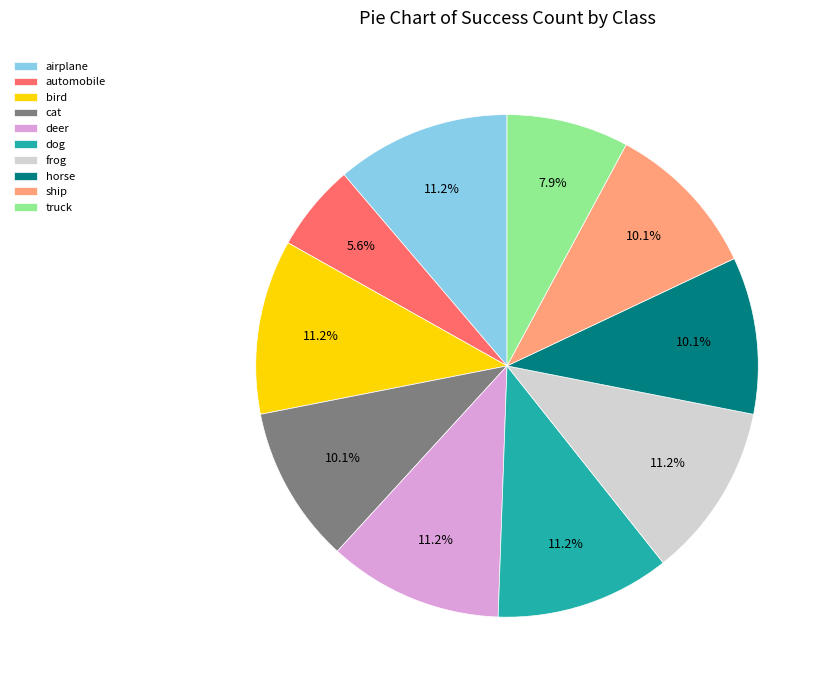

What is the smallest slice in the pie chart?

automobile